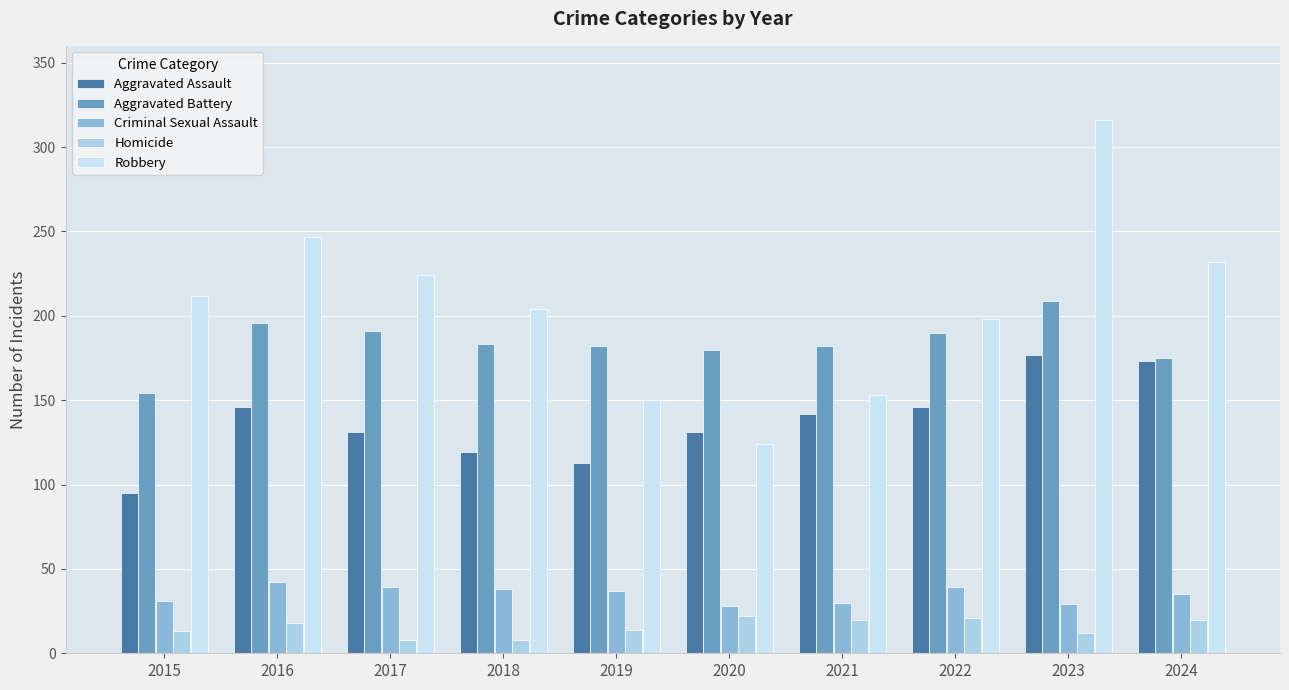

What is the total value across all series at 2016?

649